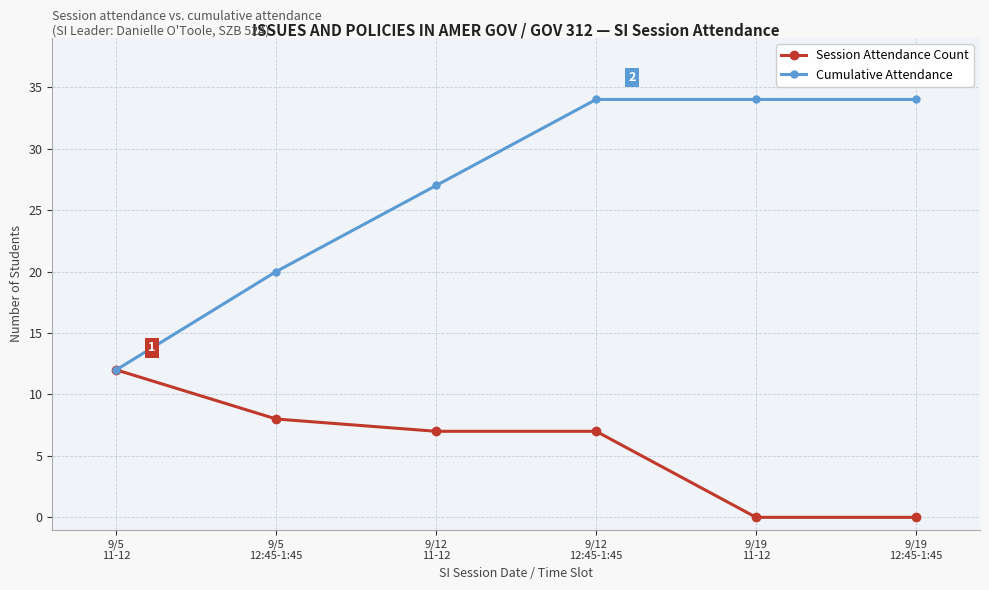

At which category is the sum across all series the highest?

9/12
12:45-1:45